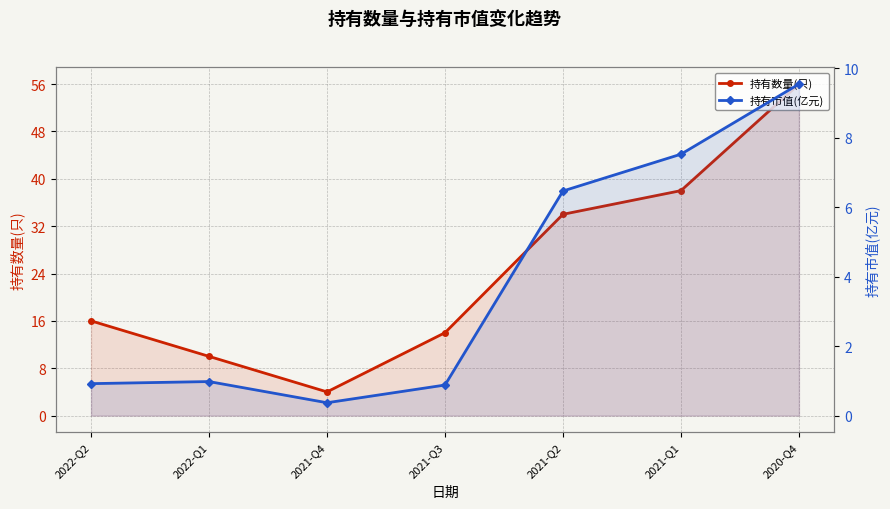

Which series has the largest total across all categories?

持有数量(只)